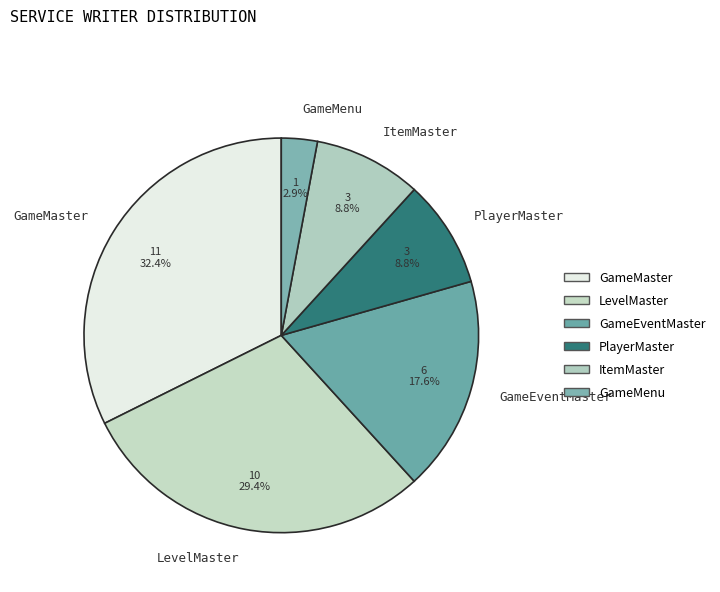

Do GameMenu and LevelMaster together represent more than half of the pie?

No